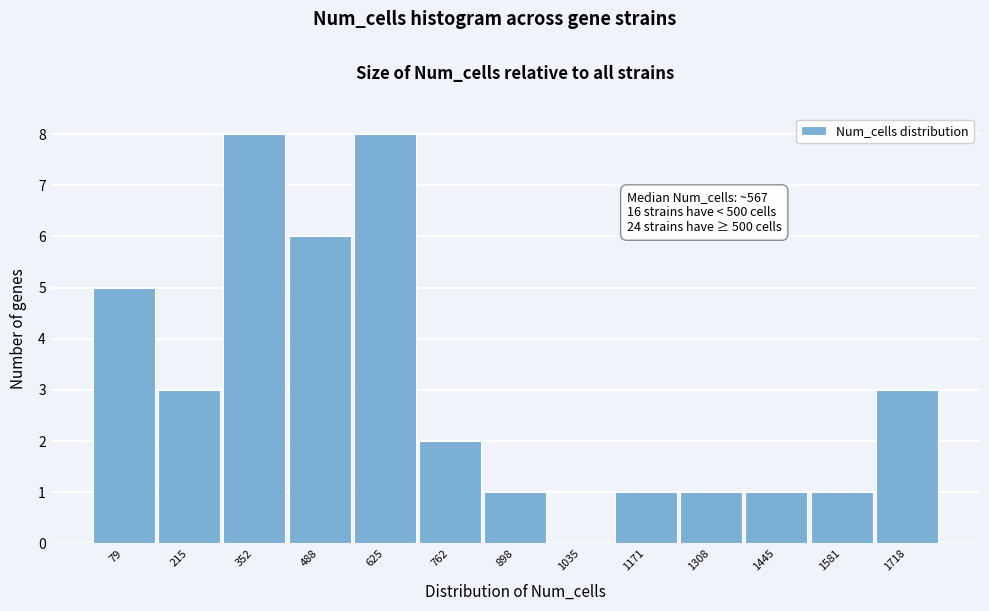

Reading right to left, what are all the values shown in this chart?

1718=3	1581=1	1445=1	1308=1	1171=1	1035=0	898=1	762=2	625=8	488=6	352=8	215=3	79=5